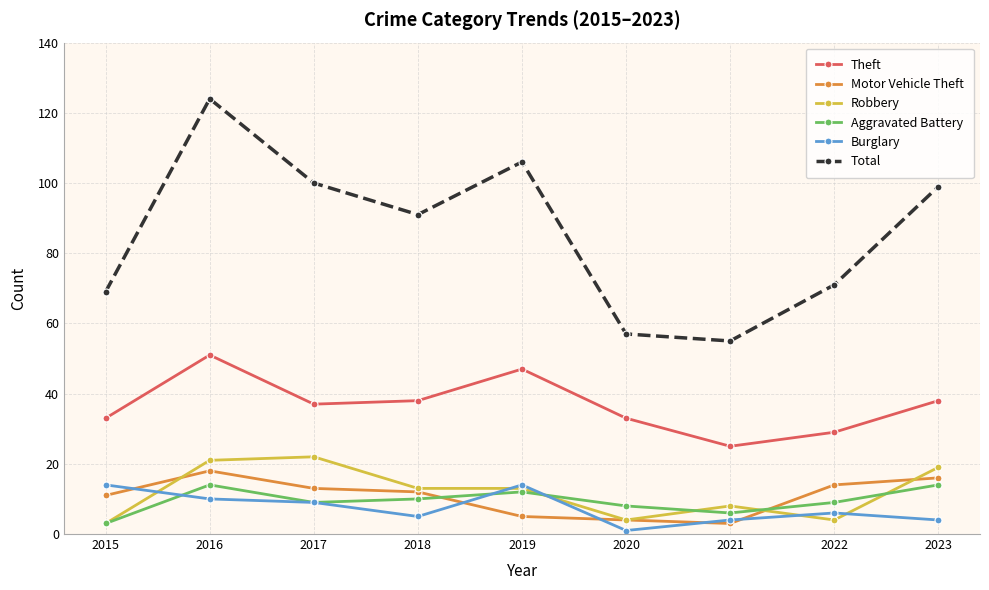

True or false: Total and Motor Vehicle Theft intersect in this chart.

False